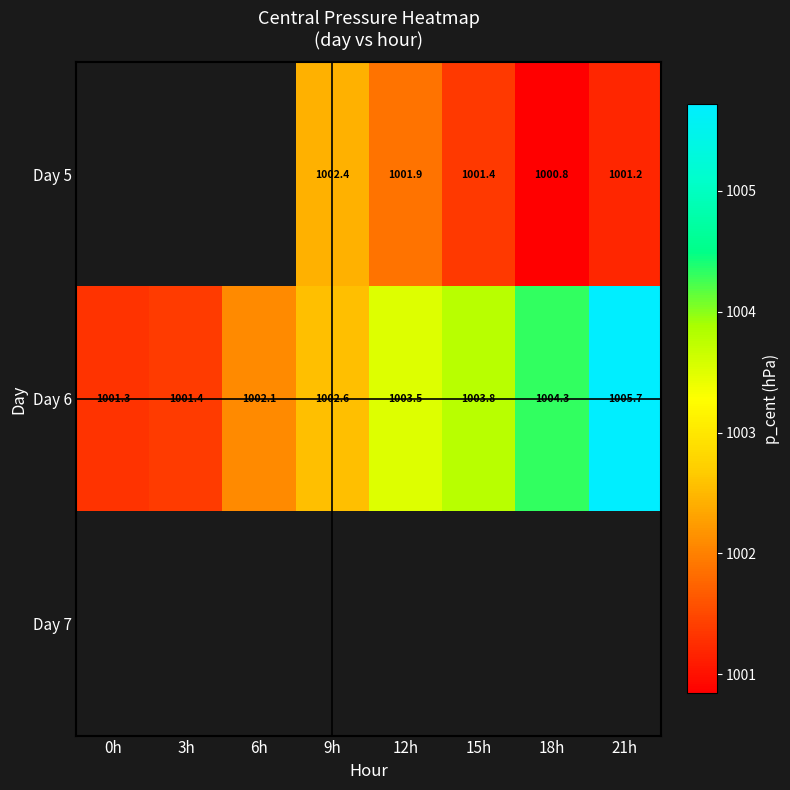

Which series has the widest spread of values?

Day 6